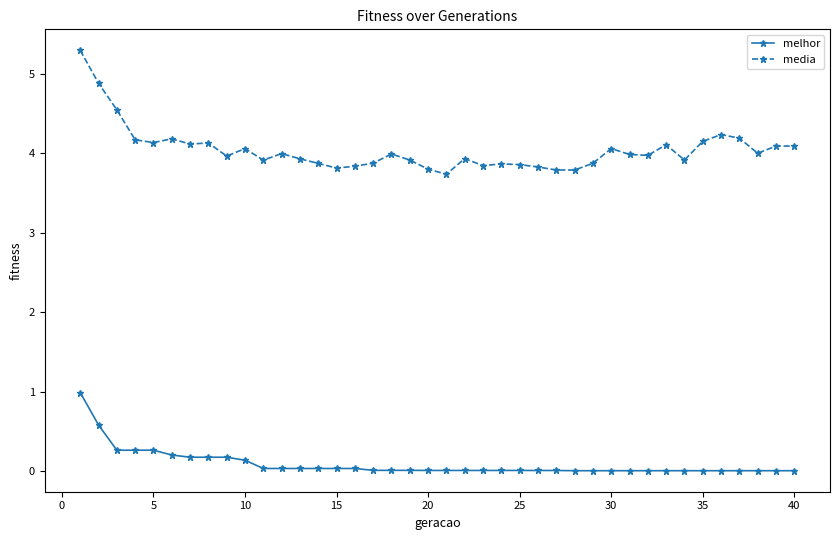

Rank the series by their maximum value, from highest to lowest.

media, melhor